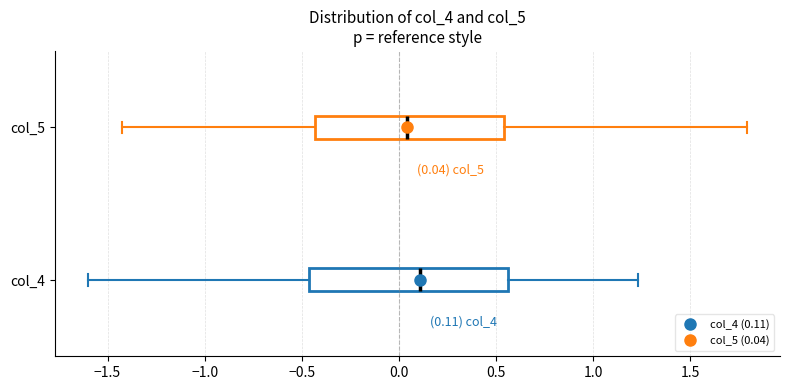

Which box has the furthest to the right median line?

col_4